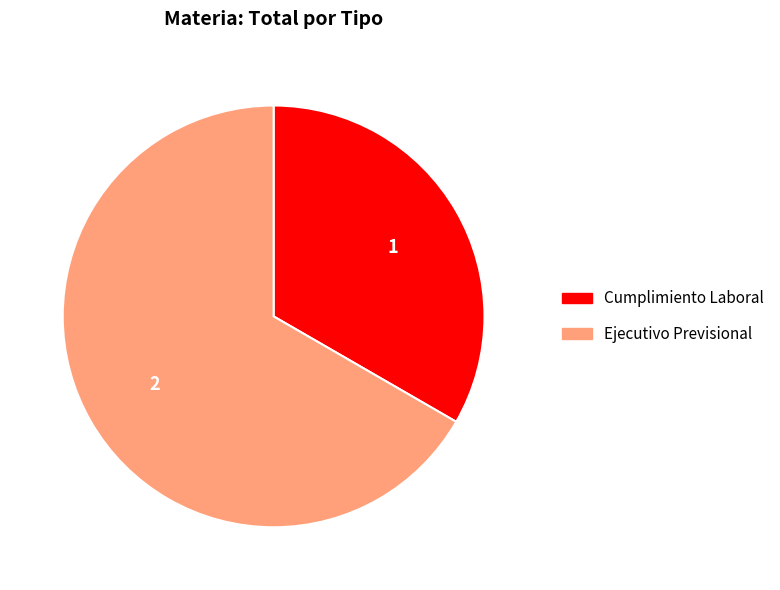

True or false: Ejecutivo Previsional accounts for 72% of the total.

False